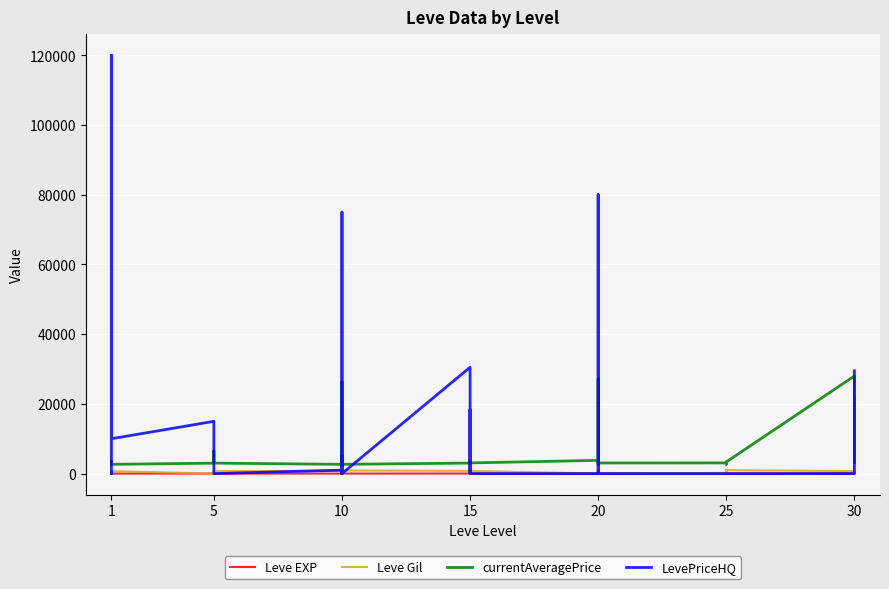

At how many categories does at least one series exceed 9902?

11